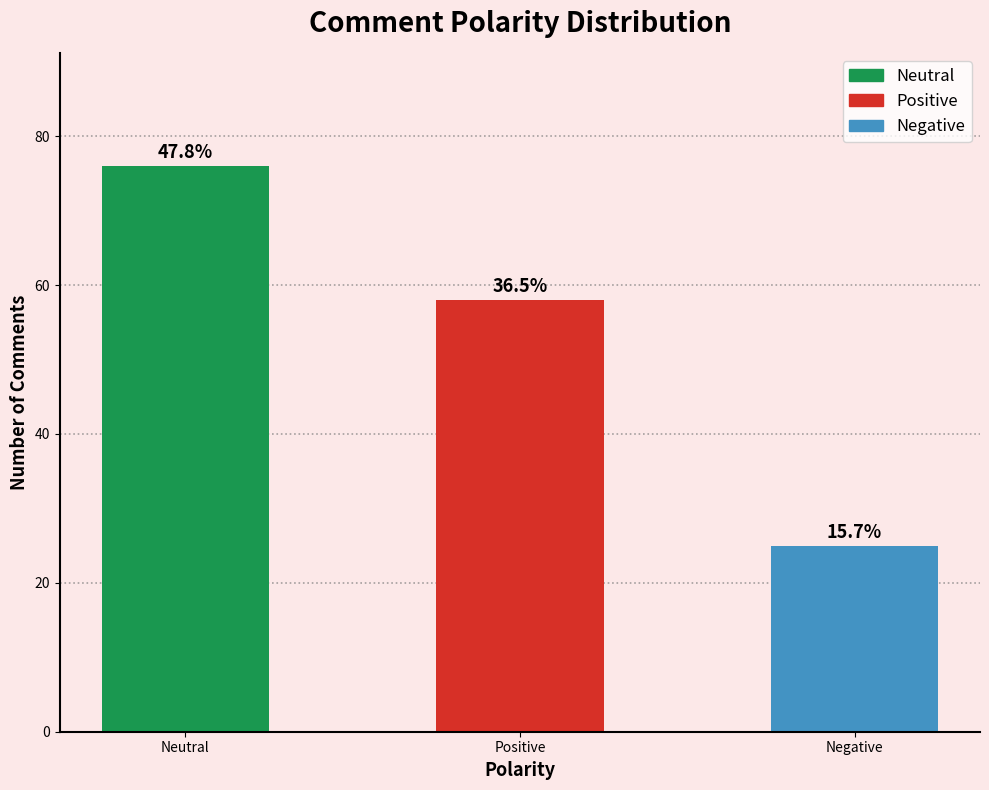

What value does the data have at Positive, to the nearest 10?

60